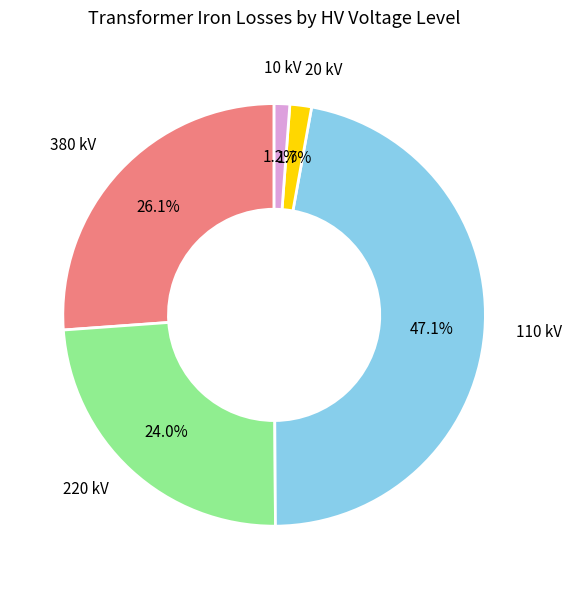

The 220 slice represents 24% of the pie. True or false?

True